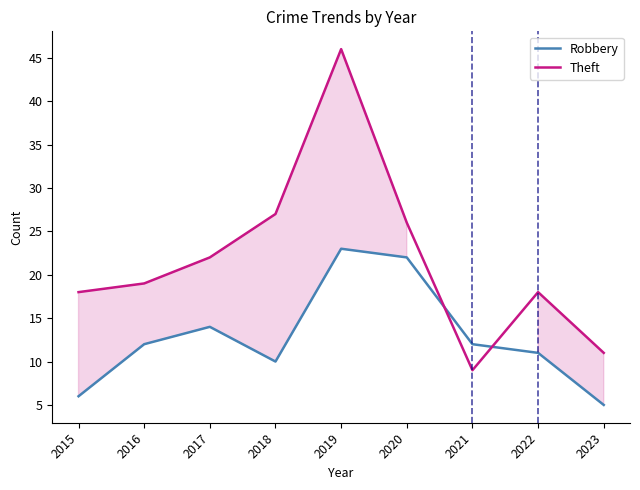

Which series has the largest total across all categories?

Theft